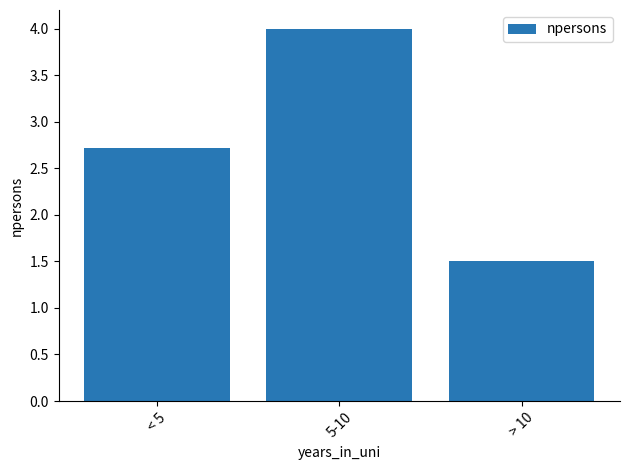

What position from the right is > 10?

1